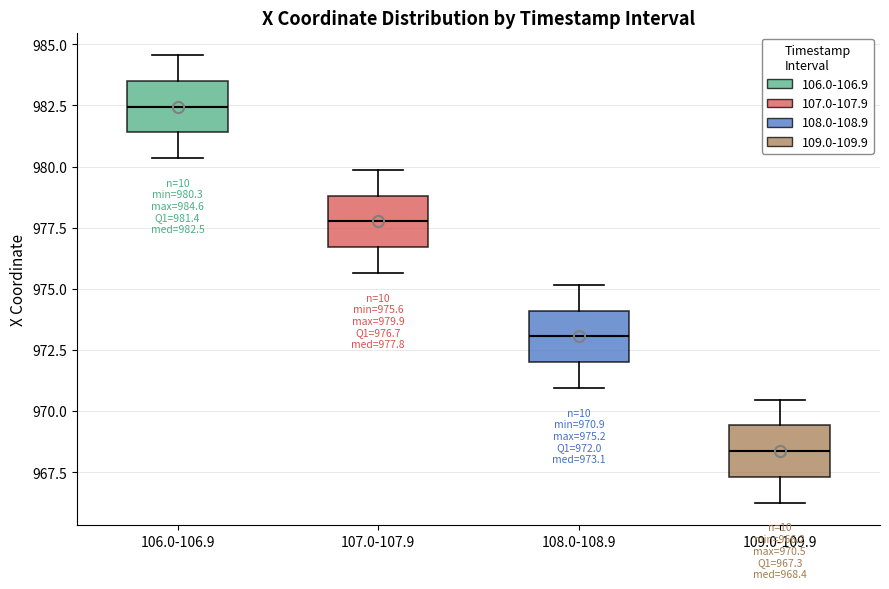

Which box's median line is the highest?

106.0-106.9